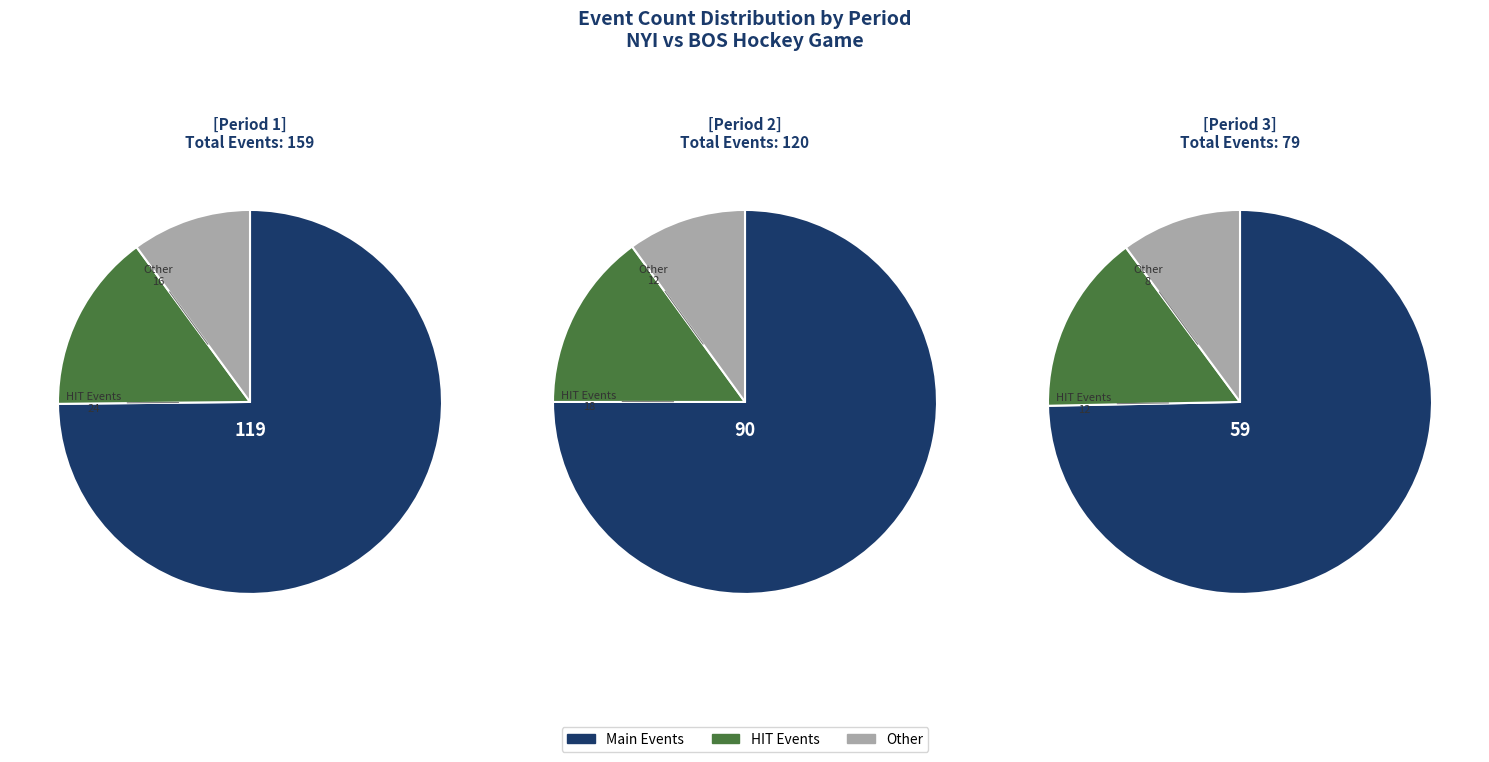

Combined, what portion of the pie is Period 3 and Period 1?

66.5%